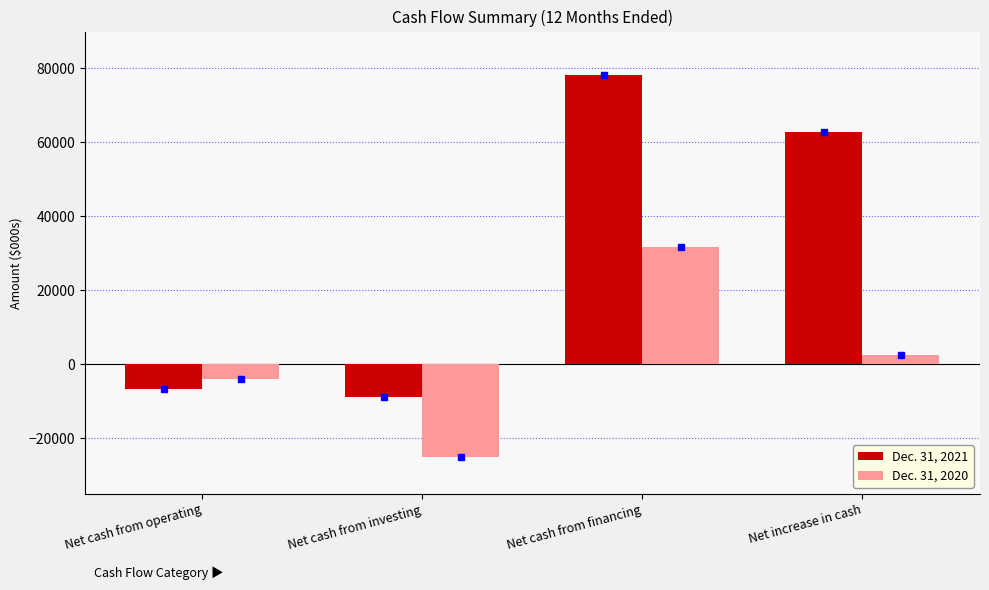

What is the spread (max minus min) of values at Net cash from investing?

16110